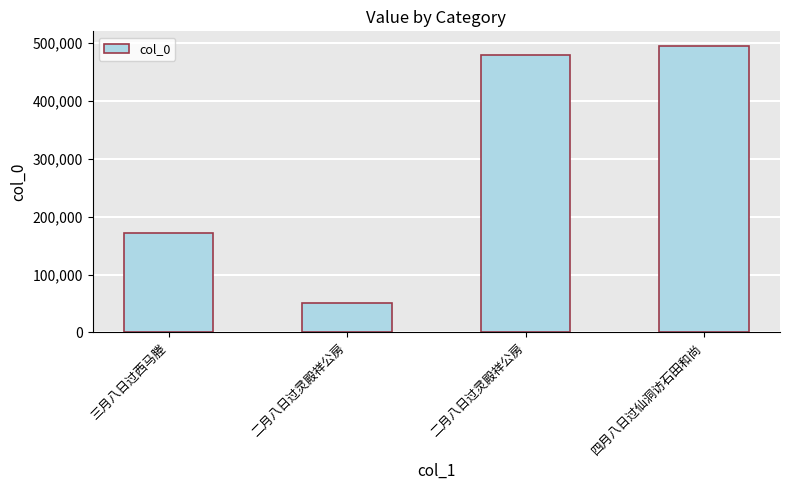

List the labels in order of value, largest first.

四月八日过仙洞访石田和尚, 二月八日过灵殿祥公房, 三月八日过西马塍, 二月八日过灵殿祥公房